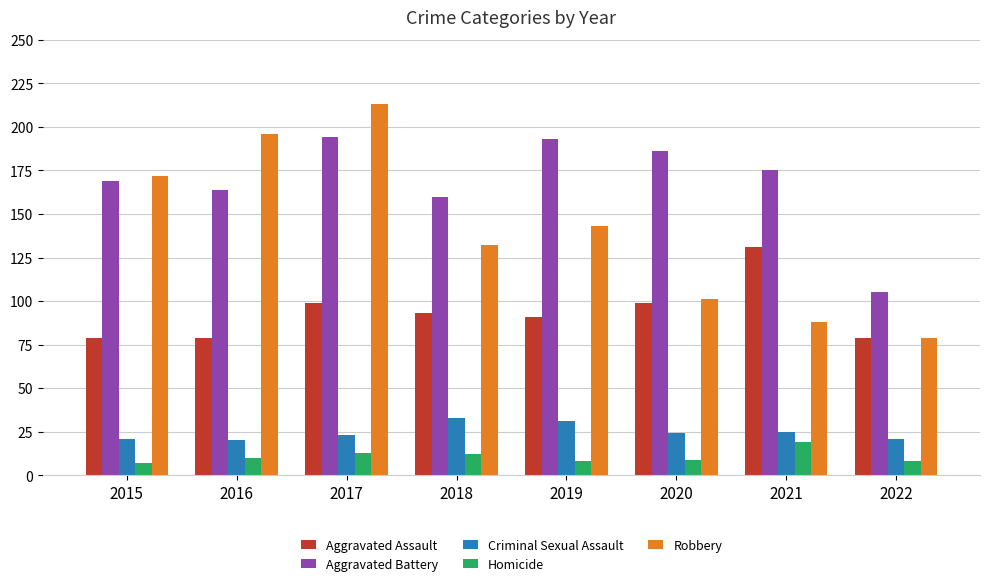

What is the average value of the Homicide series?

11